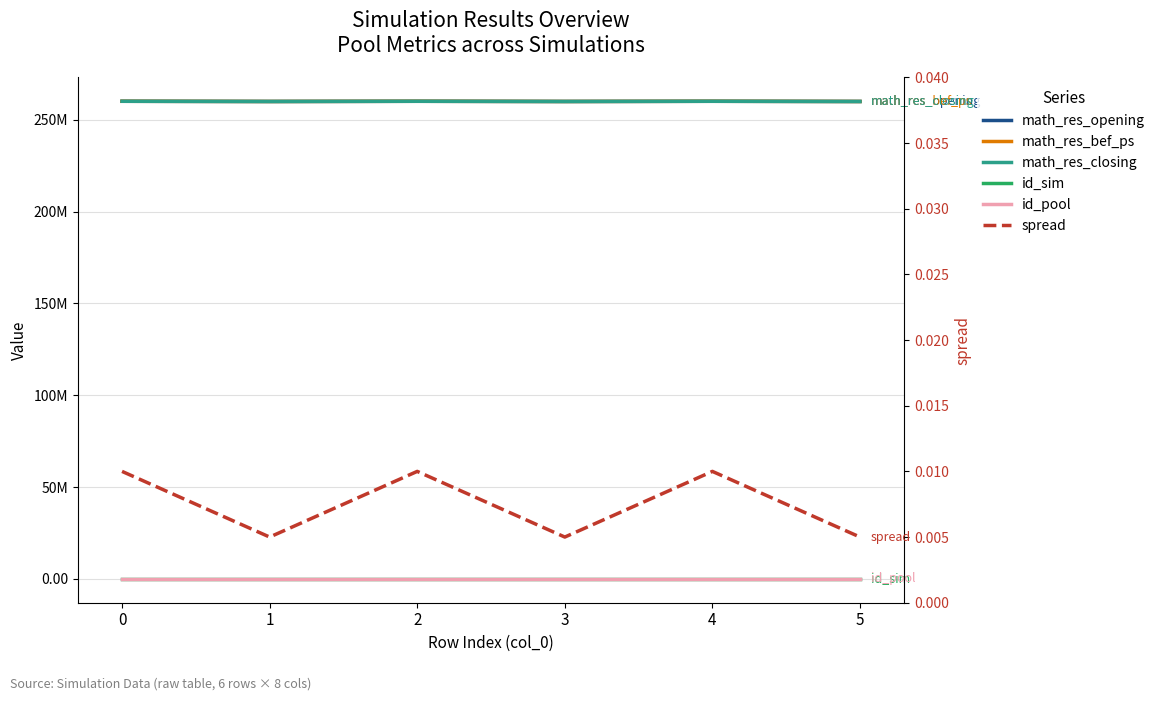

How many id_pool values are between 1 and 2?

6